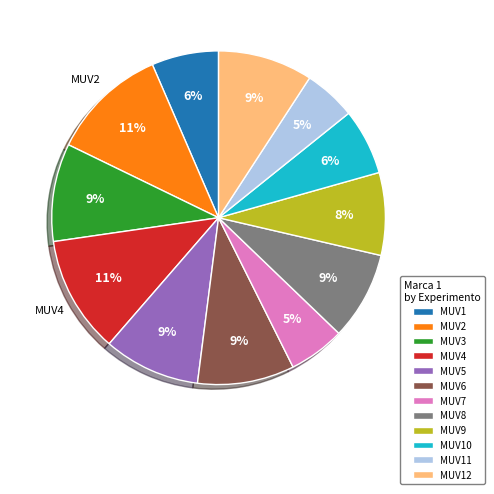

To the nearest percent, what is the difference between the largest and smallest slice percentages?

6%